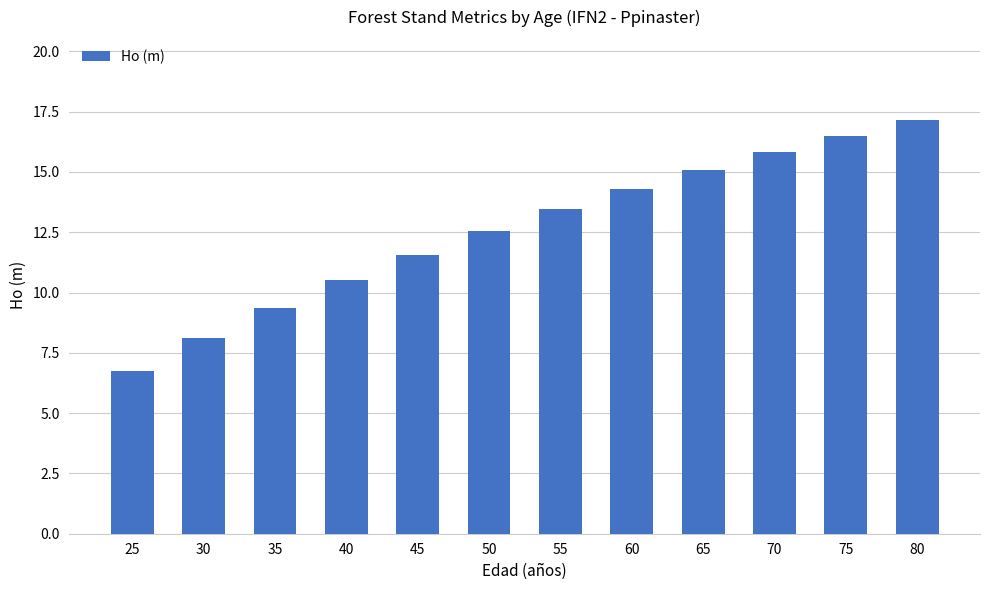

The value at 25 is 6.8. True or false?

True